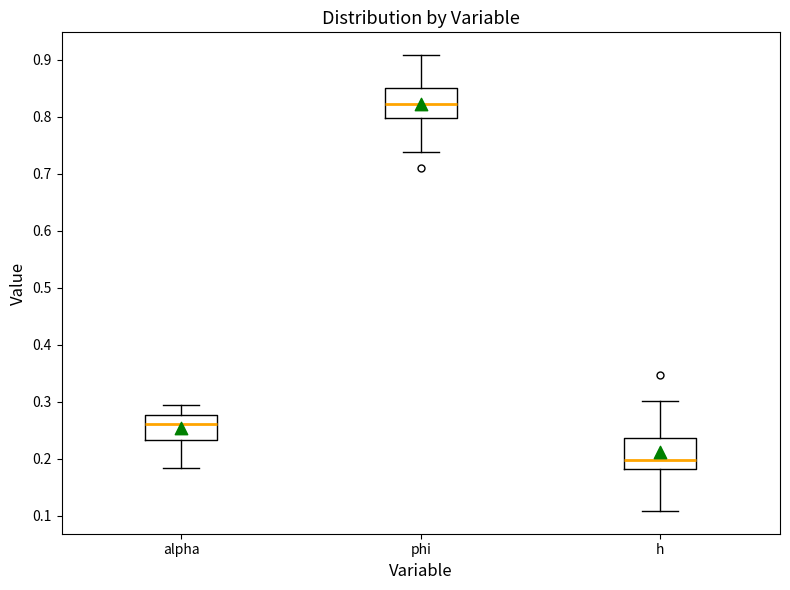

Which box's median line is the lowest?

h